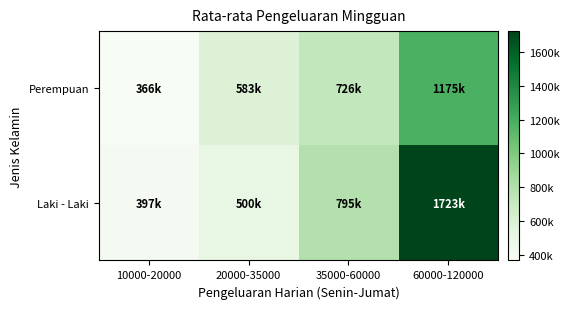

How many data points does each series have?

4